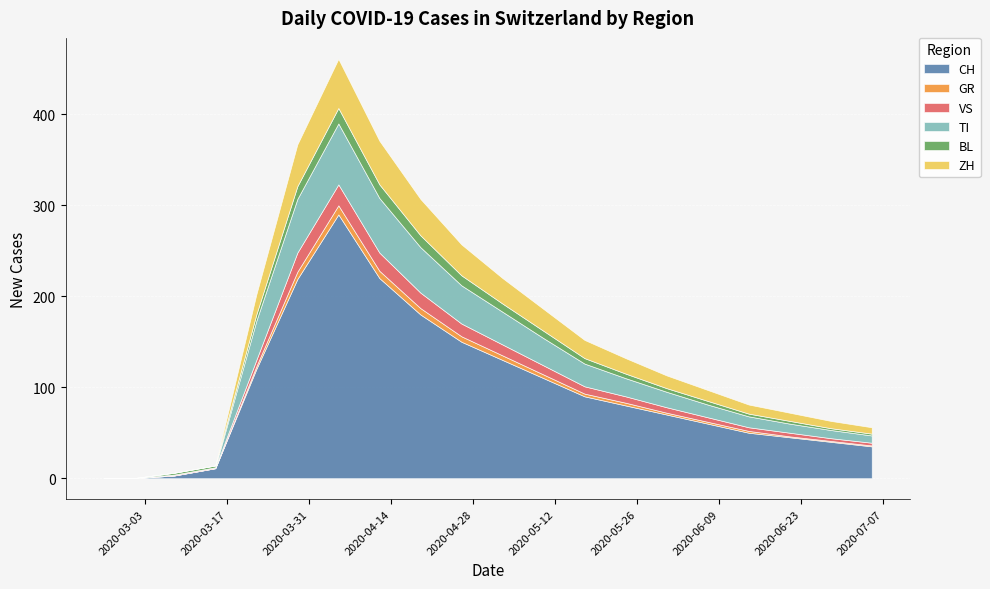

At which category is the sum across all series the highest?

2020-04-05